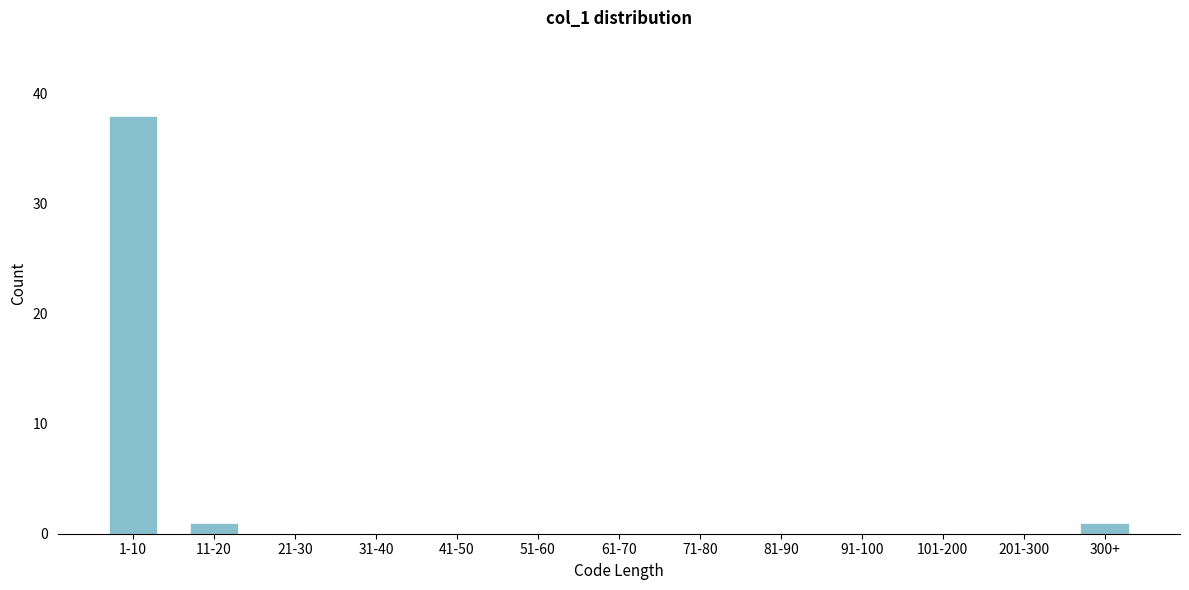

Reading left to right, transcribe all the data shown in this chart.

1-10=38	11-20=1	21-30=0	31-40=0	41-50=0	51-60=0	61-70=0	71-80=0	81-90=0	91-100=0	101-200=0	201-300=0	300+=1